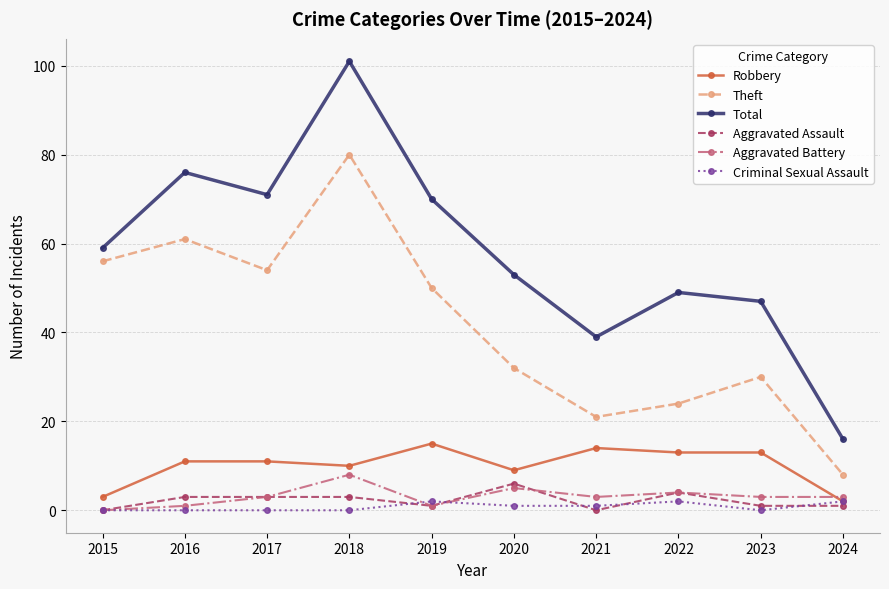

What are all the series names shown in the legend?

Robbery, Theft, Total, Aggravated Assault, Aggravated Battery, Criminal Sexual Assault